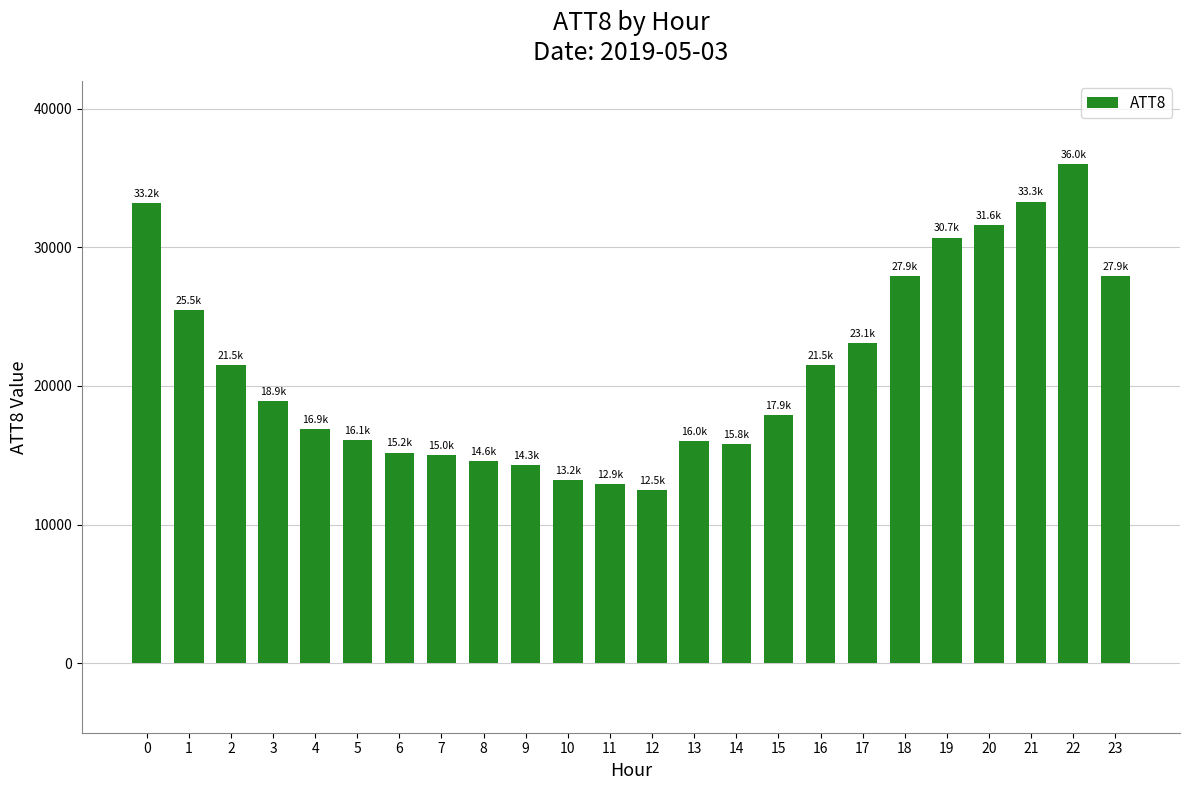

Is it true that the value at 14 is 15800?

True